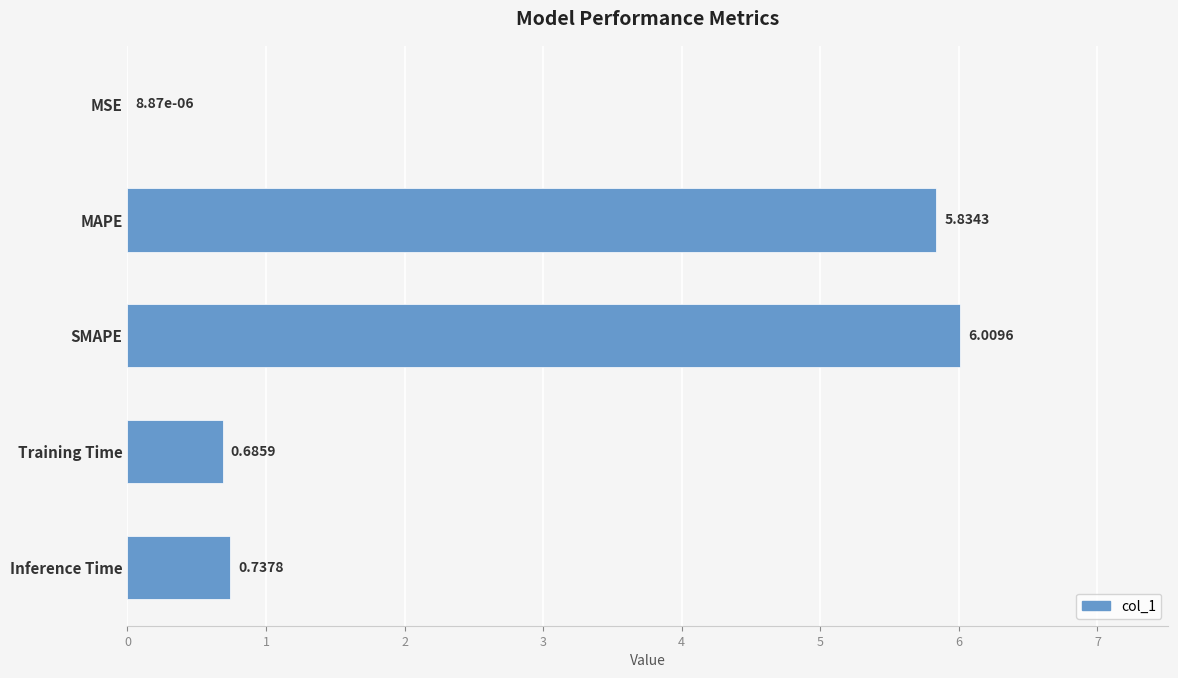

Between MSE and SMAPE, which is larger?

SMAPE